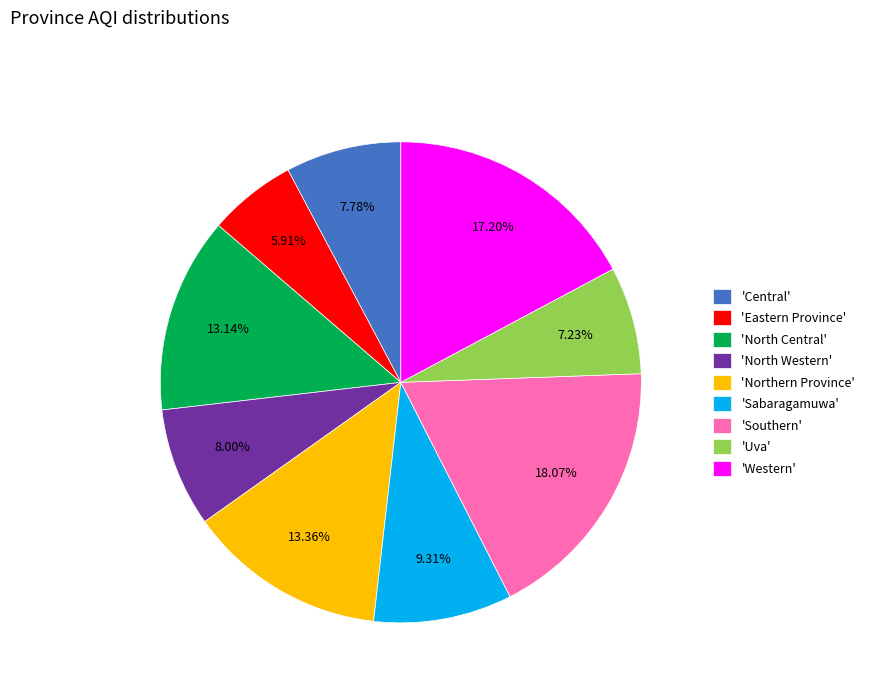

Do 'Western' and 'North Western' together represent more than half of the pie?

No